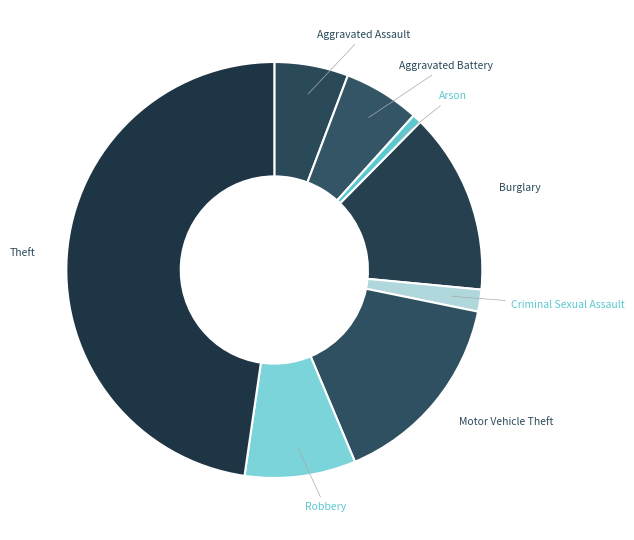

How many slices are in this pie chart?

8